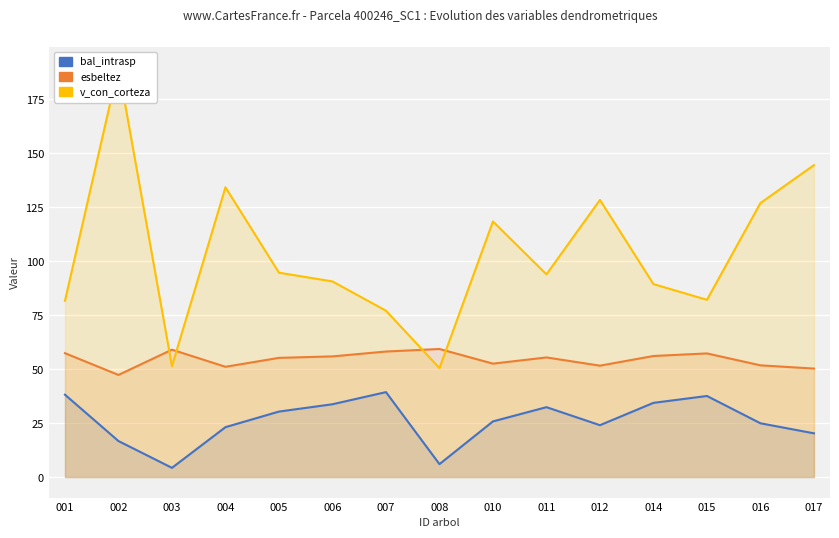

What is the spread (max minus min) of values at 010?

92.6